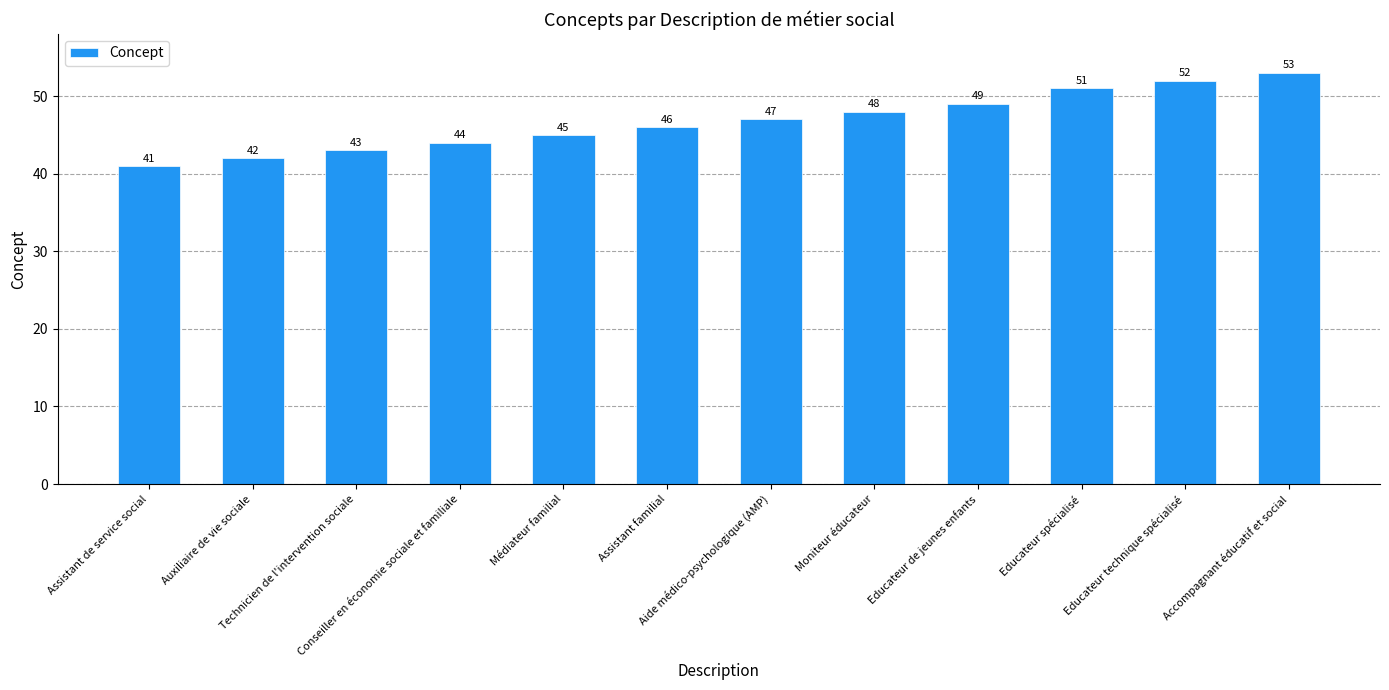

How many distinct data groups are displayed?

1